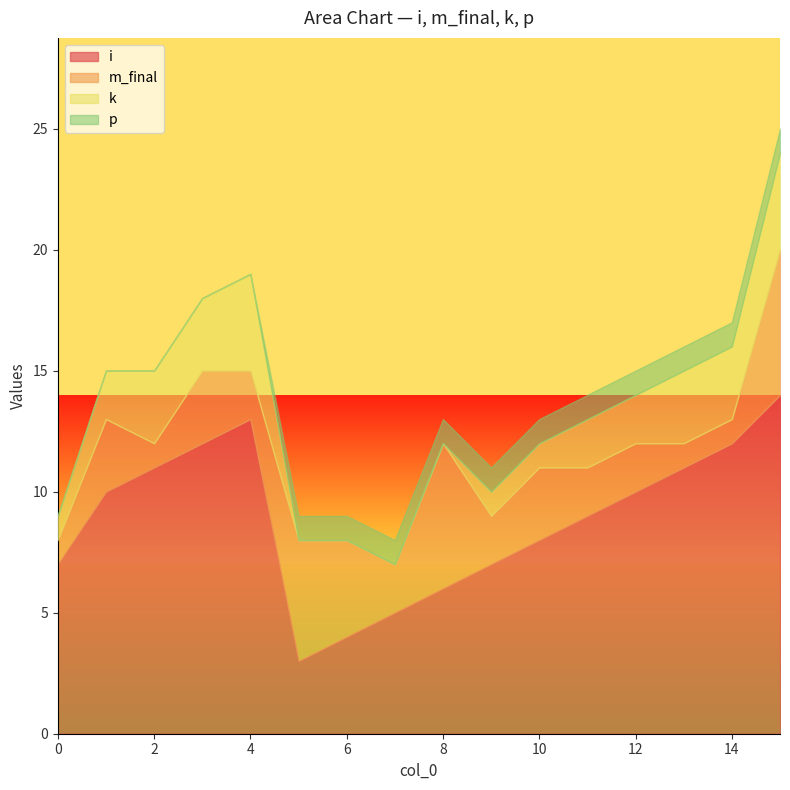

How many data points in i are less than 10?

8